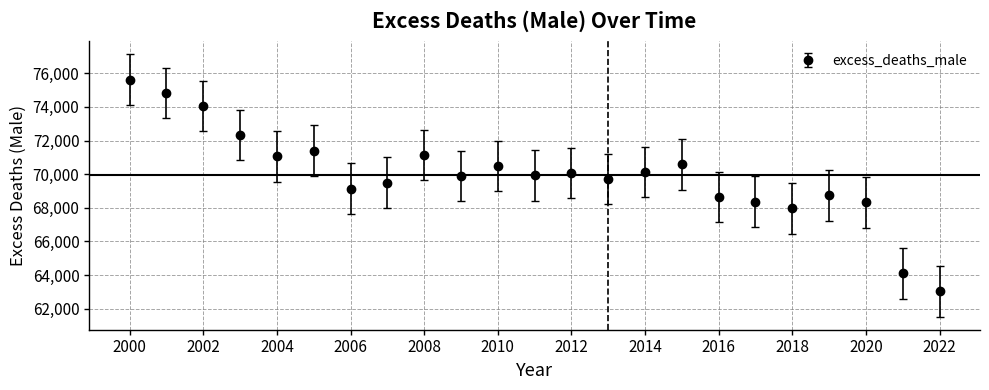

What is the value of the 23rd point from the left?

63031.0